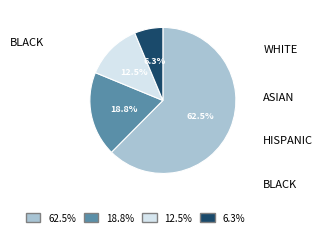

True or false: 60 accounts for 12% of the total.

True